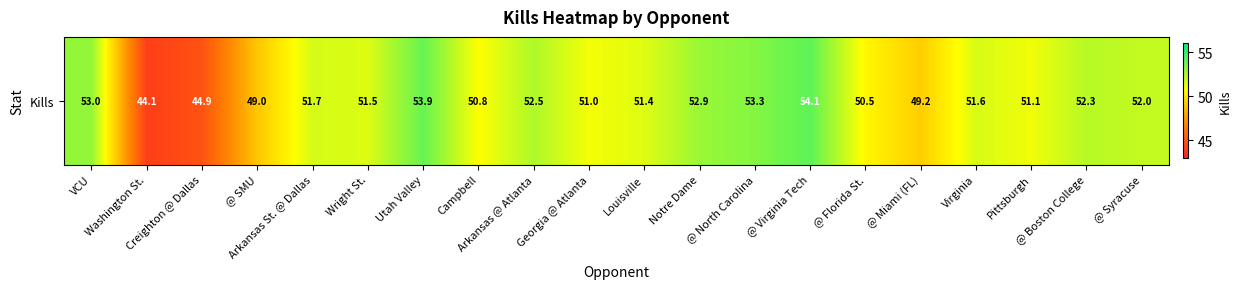

The chart shows a value of 44.1 at Washington St.. True or false?

True